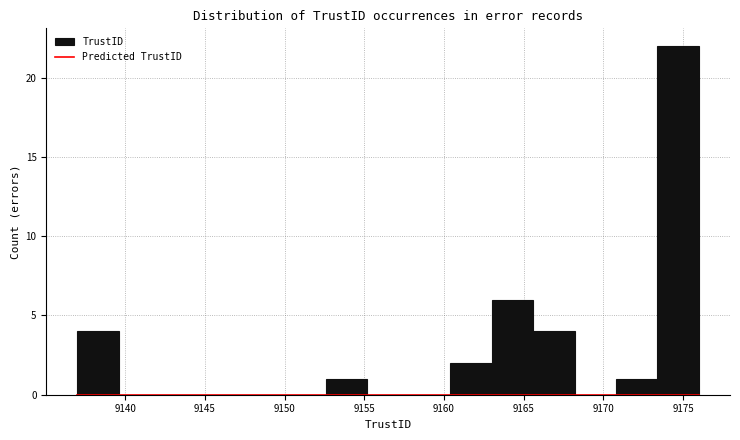

What is the height of the bar covering 9170.8 to 9173.4 on the x-axis? Neither the bar edges nor the heights are printed on the chart, so give them approximately, as read against the axes.

1